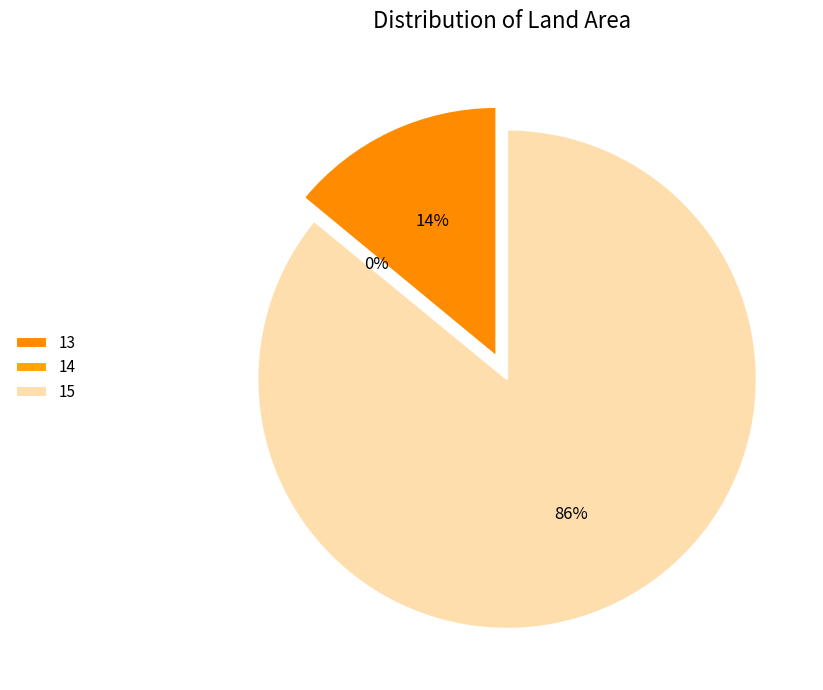

To the nearest percent, what percentage of the pie is 13?

14%